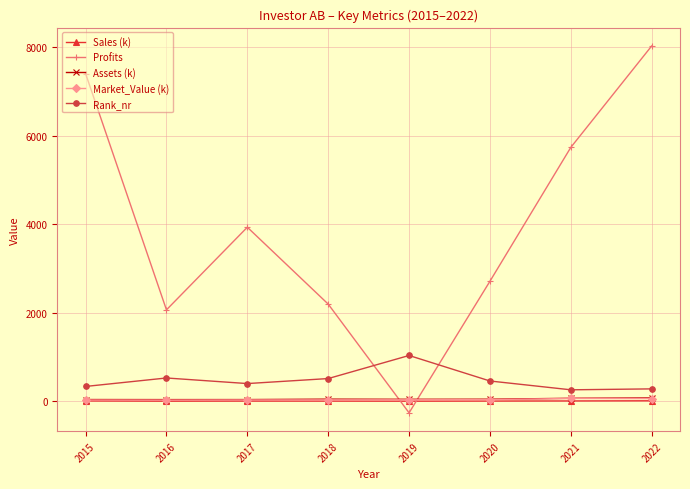

Which series has the largest total across all categories?

Profits